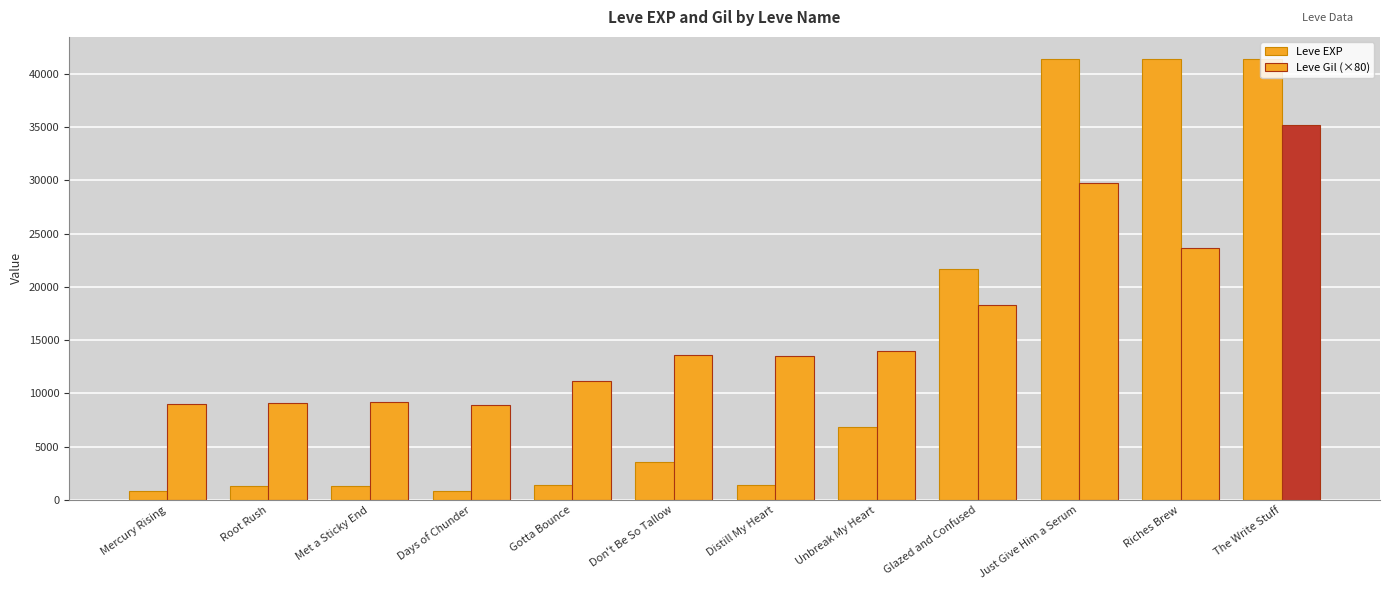

What is the difference between the maximum and minimum values in the Leve EXP series?

40610